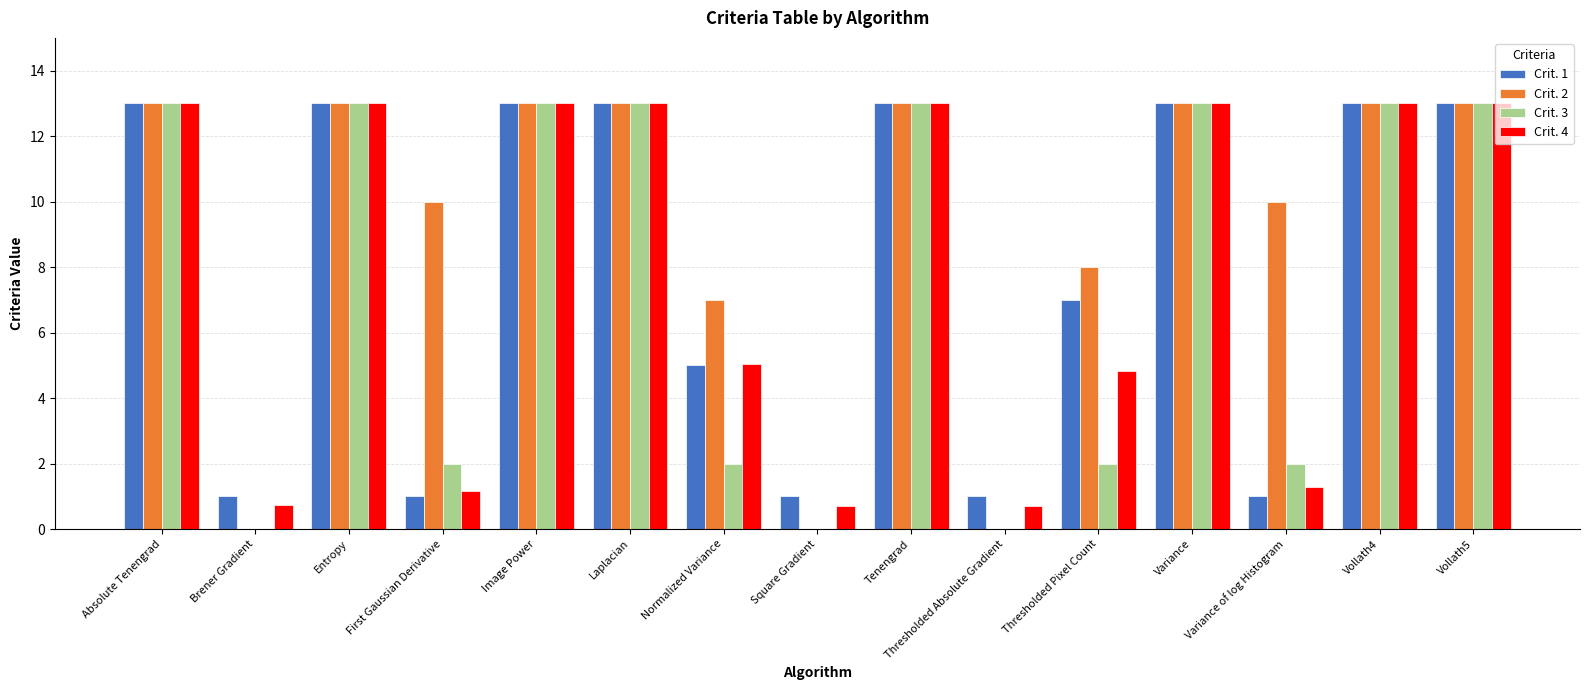

Is it true that Crit. 1 equals 1.0 at First Gaussian Derivative?

True